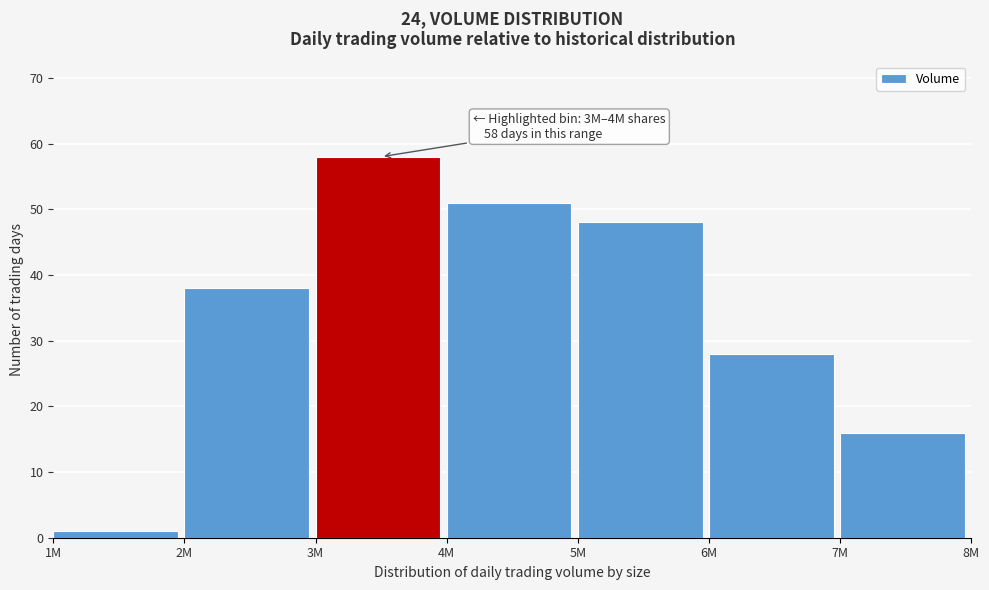

Reading left to right, what are all the values shown in this chart?

1	38	58	51	48	28	16